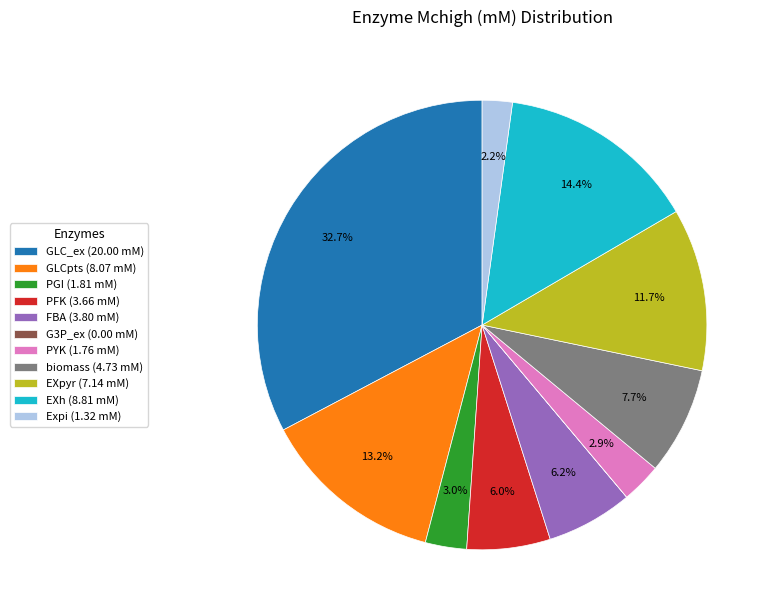

What is the total percentage of PYK and GLCpts?

16.1%